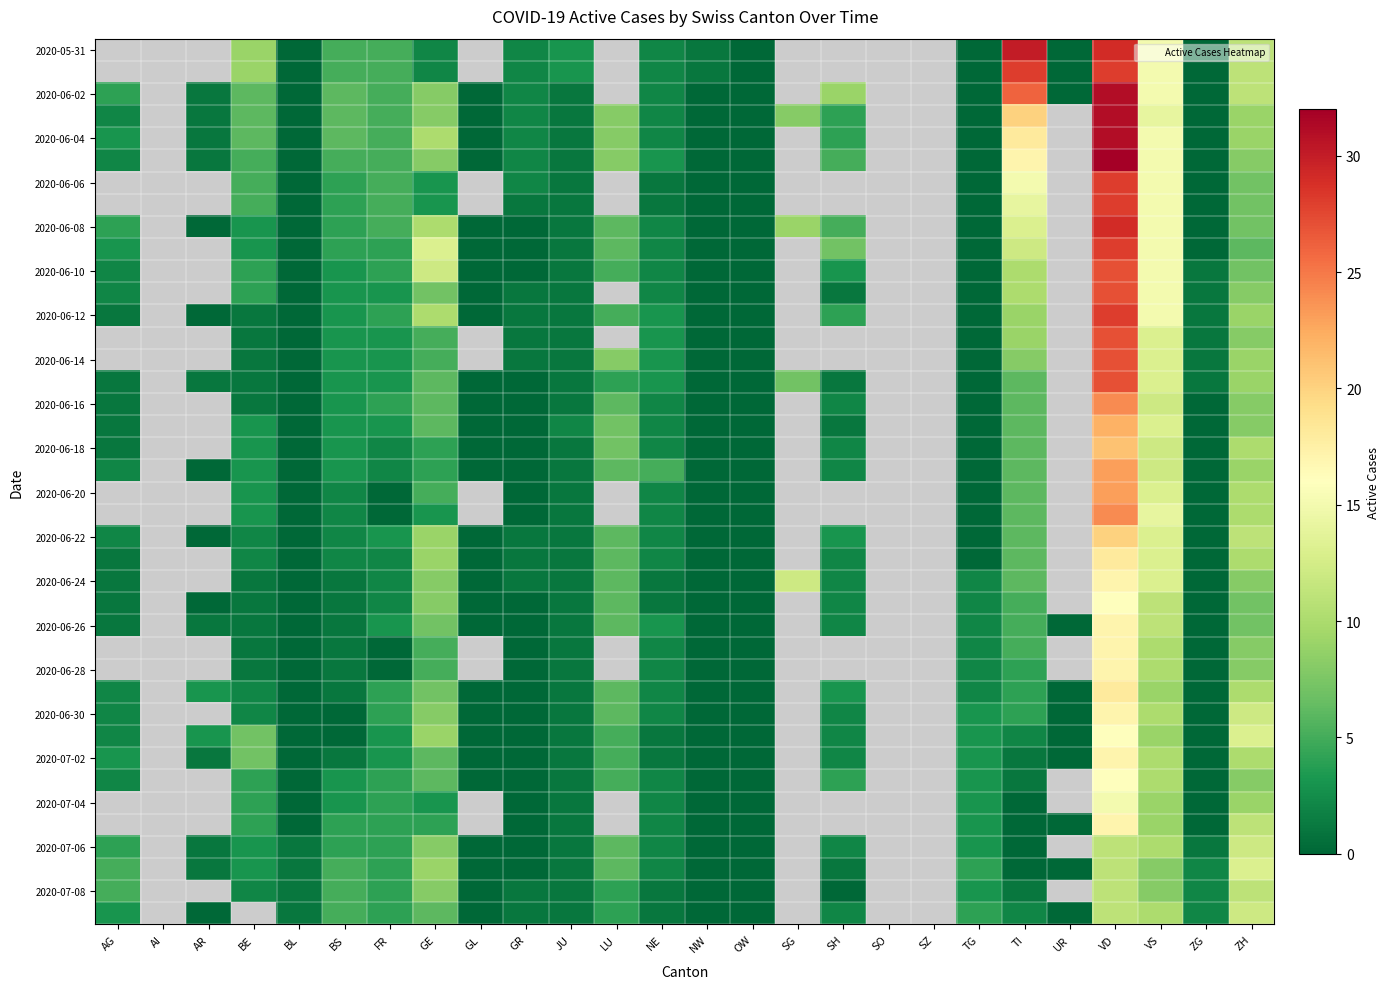

Is it true that 2020-06-26 equals 11.5 at ZH?

False